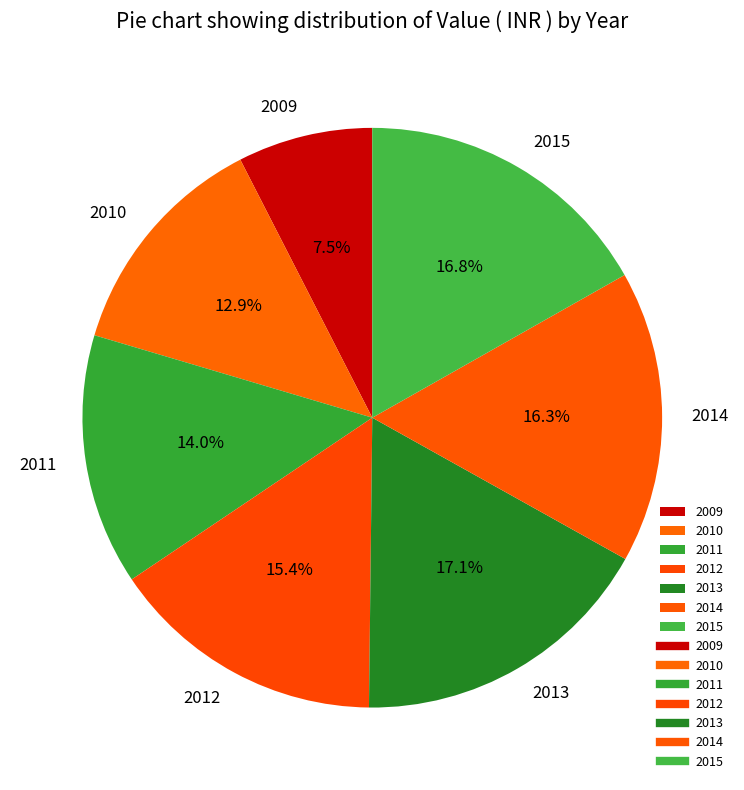

Is it true that 2015 is 17% of the pie?

True